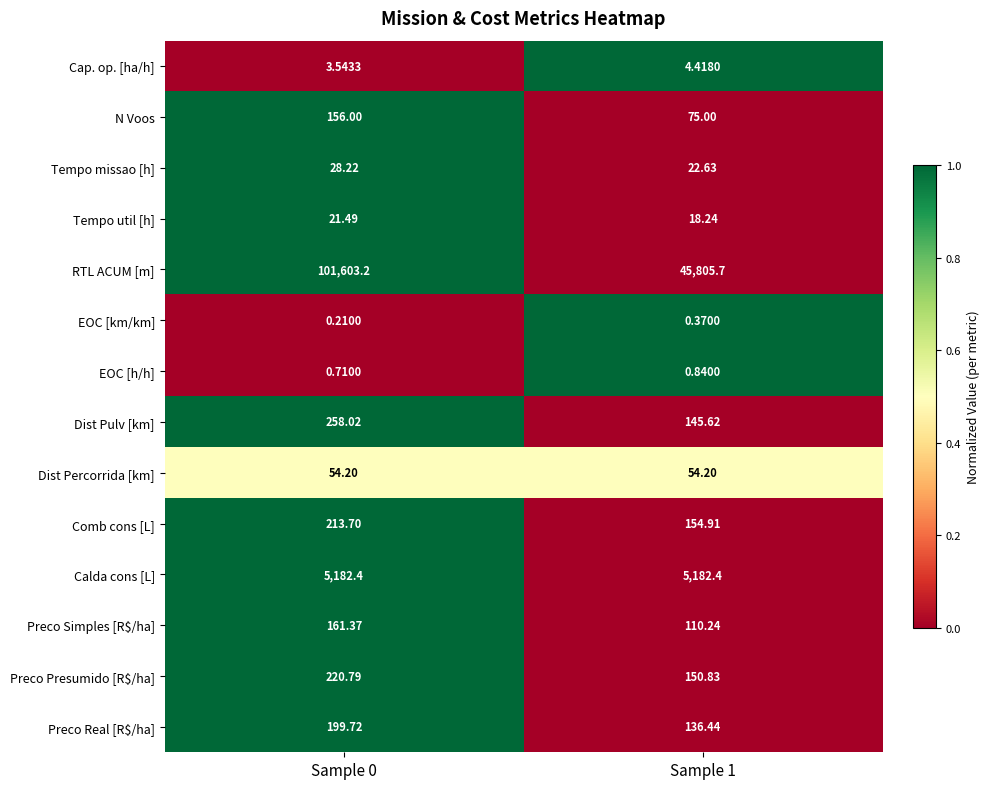

Which series has the widest spread of values?

RTL ACUM [m]